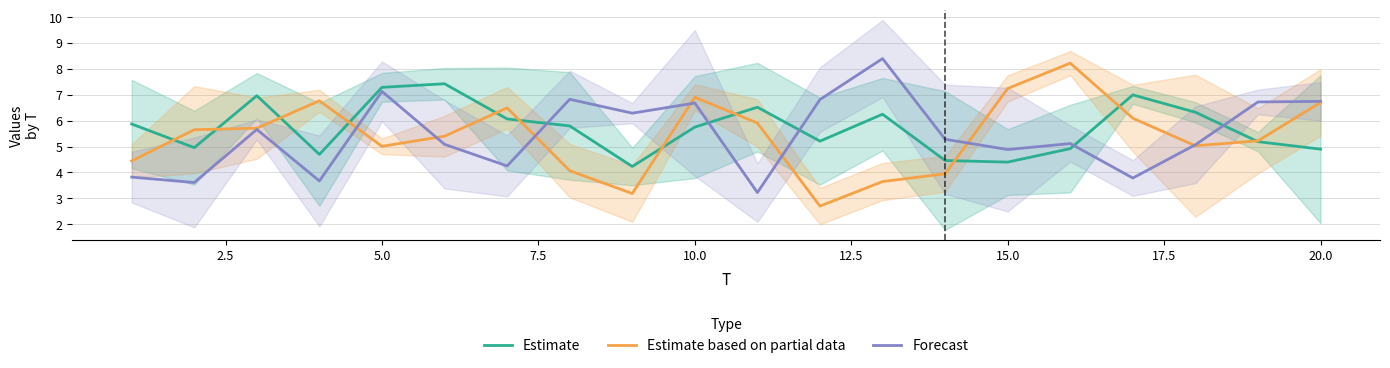

True or false: Estimate and Forecast cross at least once.

True